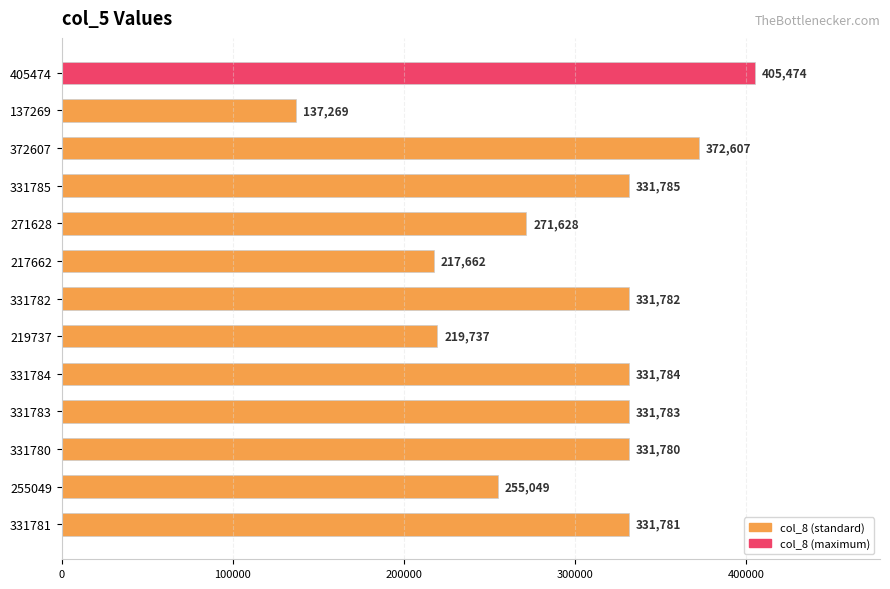

What is the minimum value shown in the chart?

137269